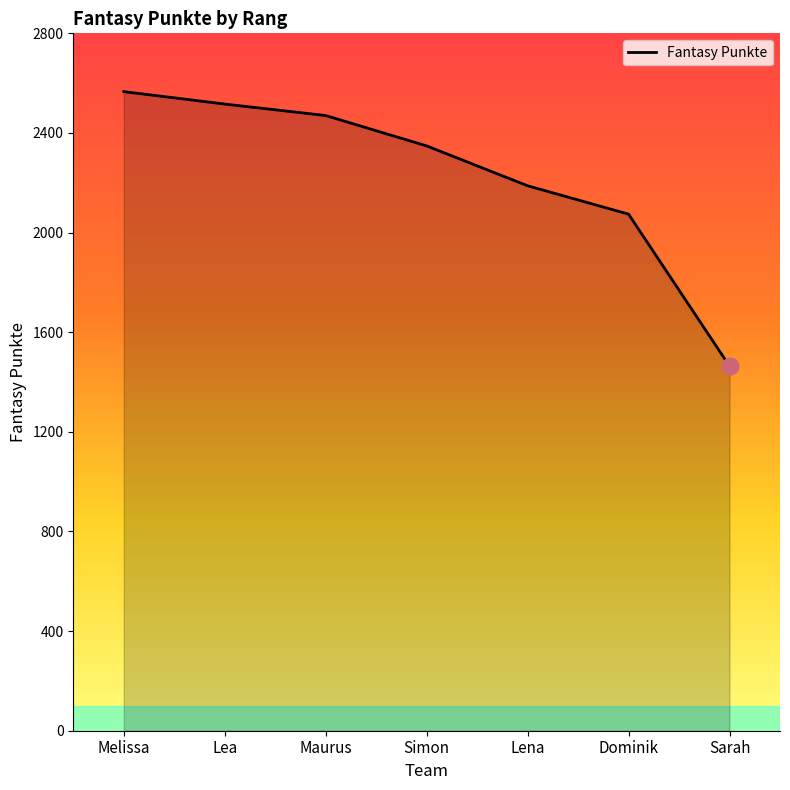

What is the average value?

2232